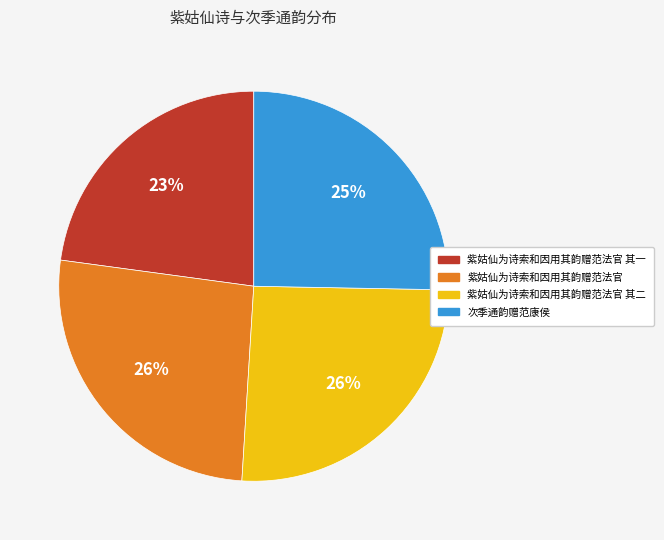

To the nearest percent, what is the average slice percentage?

25%